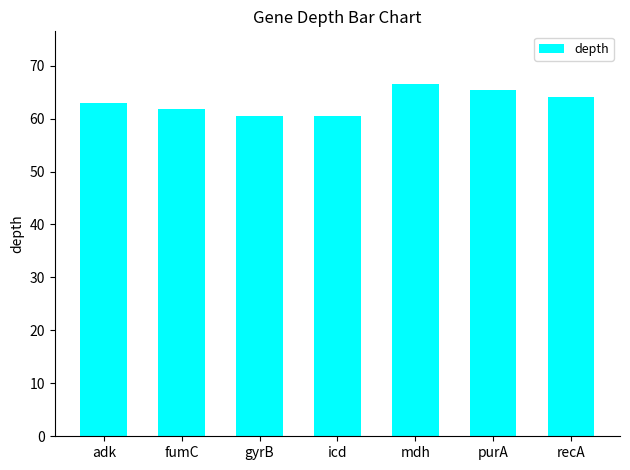

What is the label of the 1st bar from the right?

recA